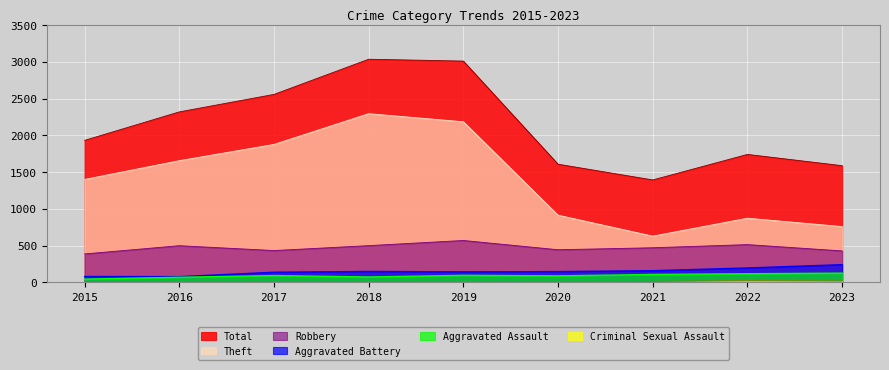

Which category has the lowest value in the Total series?

2021